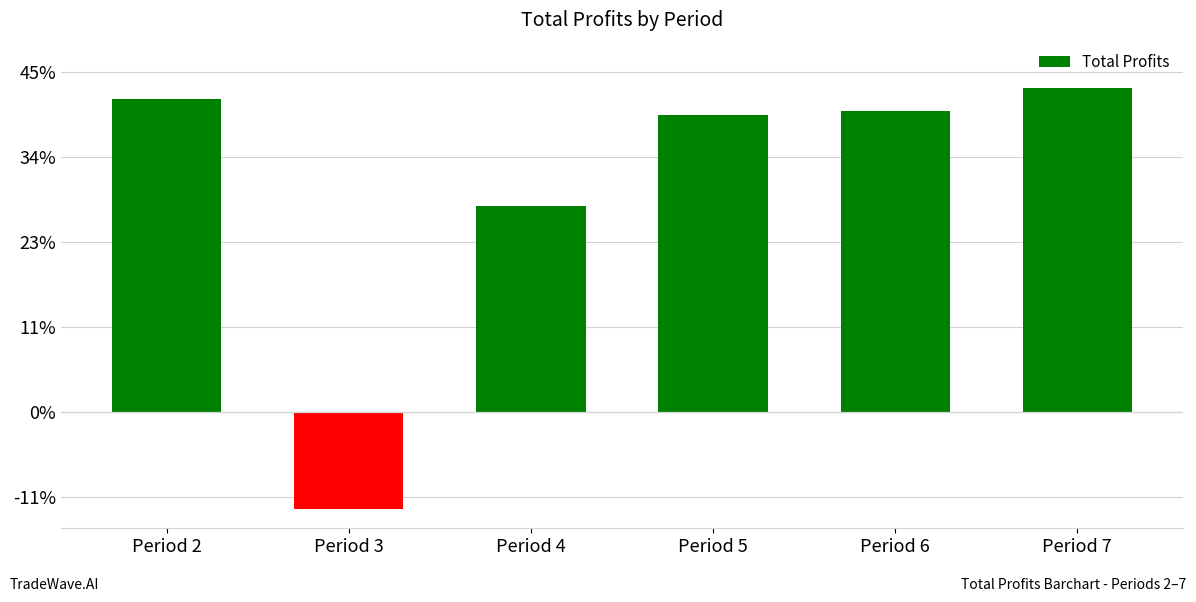

What is the value of the 4th bar from the left?

174421.0